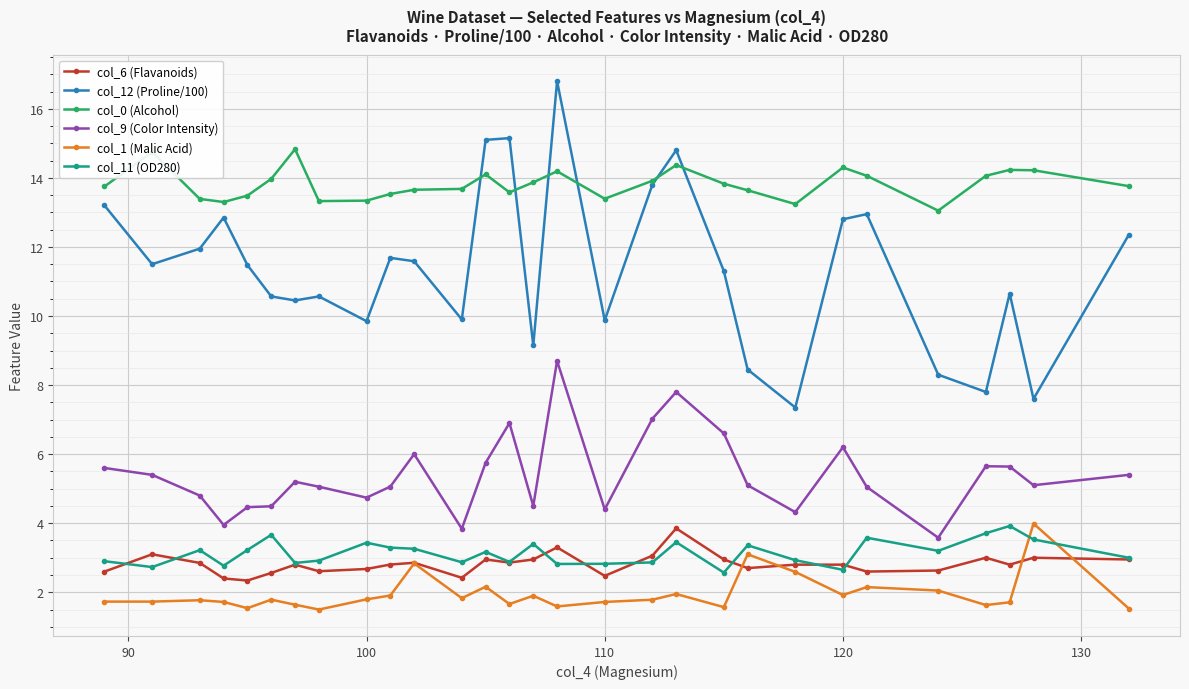

Does the chart display data point markers on the line(s)?

Yes